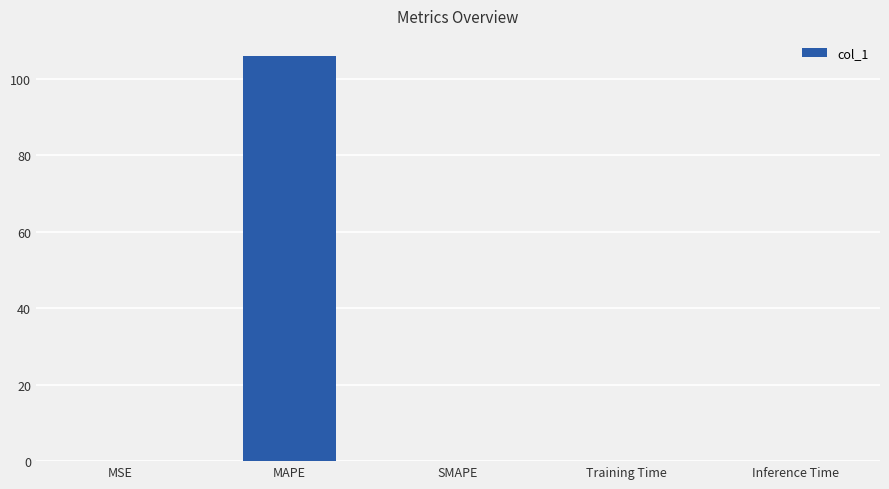

True or false: the data shows 105.9 at MAPE.

True